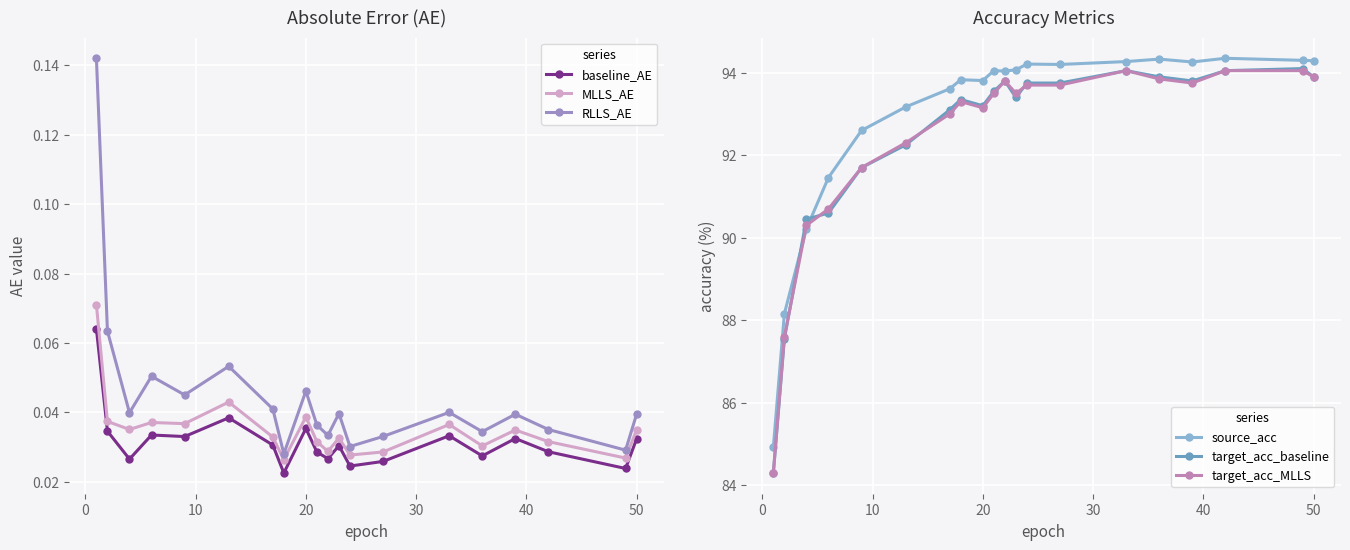

True or false: RLLS_AE and baseline_AE intersect in this chart.

False